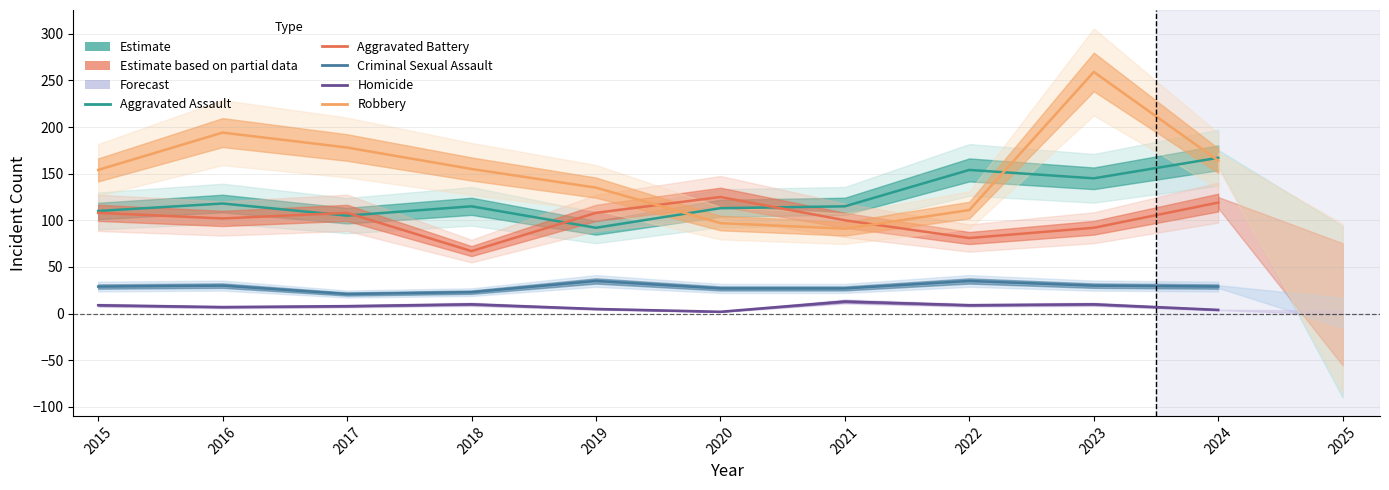

Is this an area chart (filled region under the line)?

No